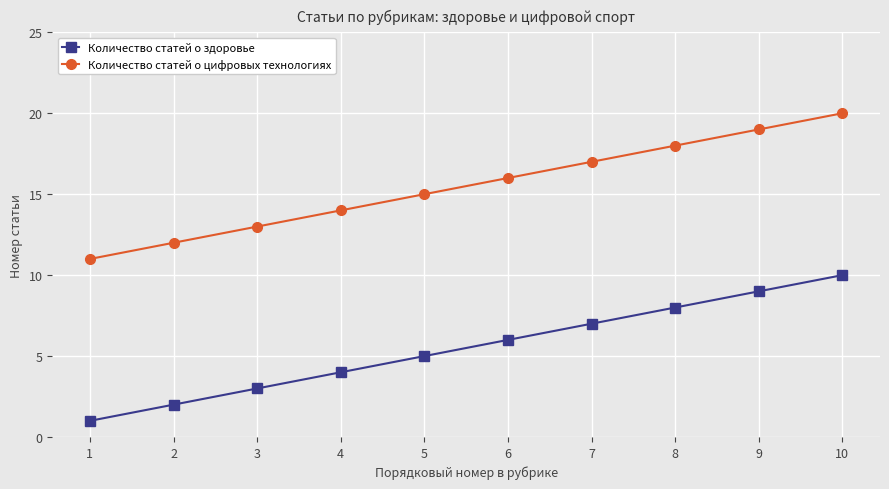

What is the value of the Количество статей о здоровье point at the 3rd from the left?

3